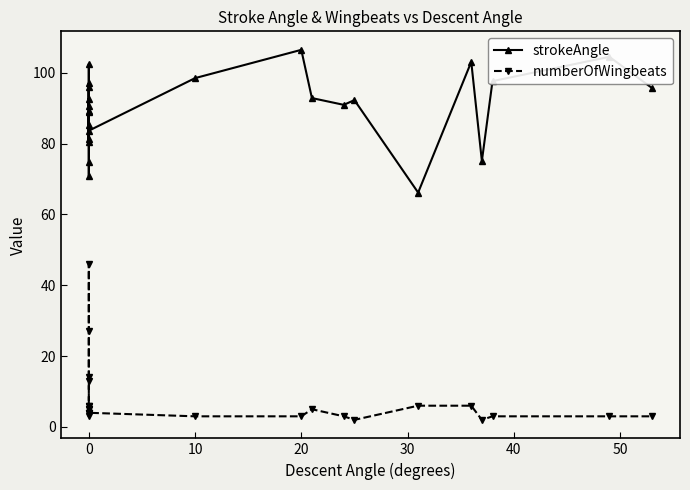

What are all the series names shown in the legend?

strokeAngle, numberOfWingbeats